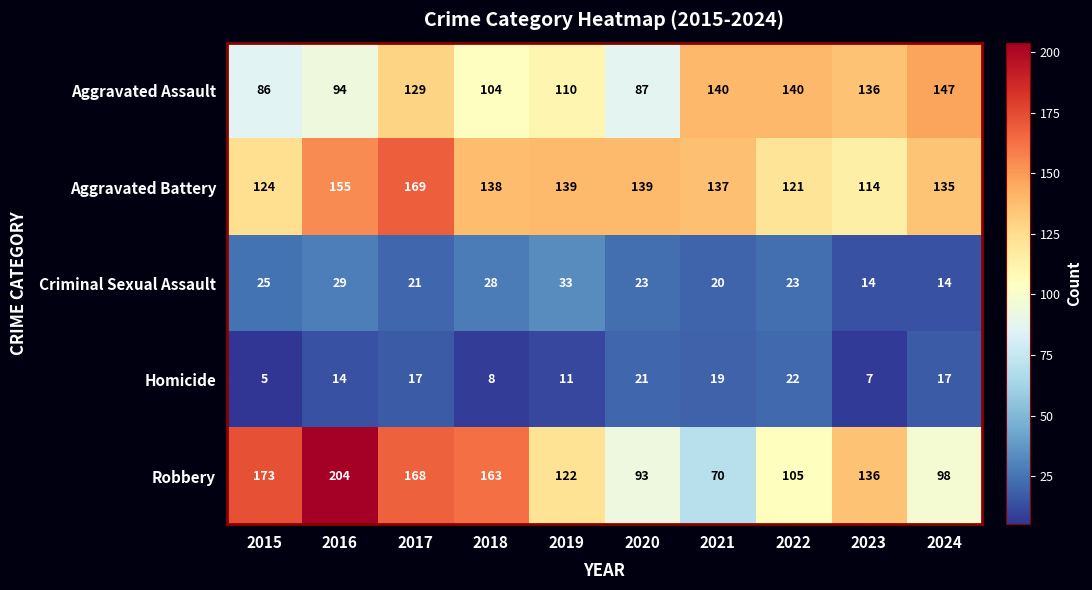

Between 2015 and 2021, which series saw the biggest shift?

Robbery